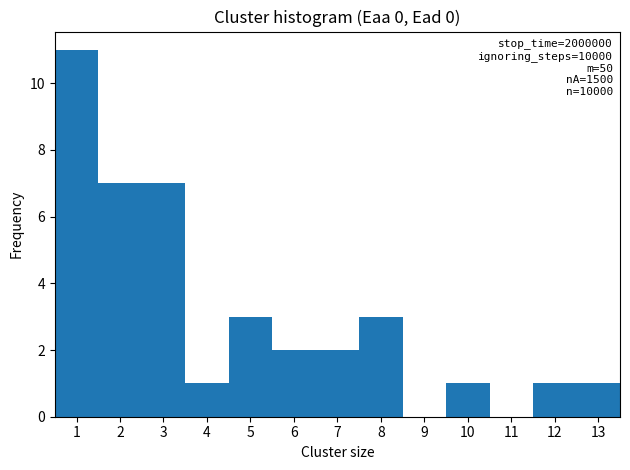

Over which range of the x-axis is the bar tallest?

0.5 to 1.5